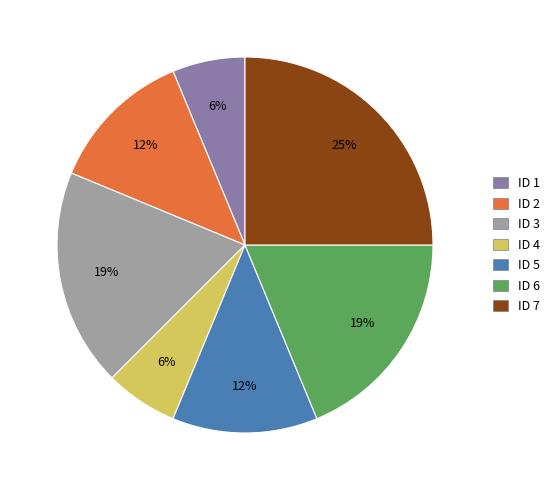

To the nearest percent, what is the difference between the largest and smallest slice percentages?

19%